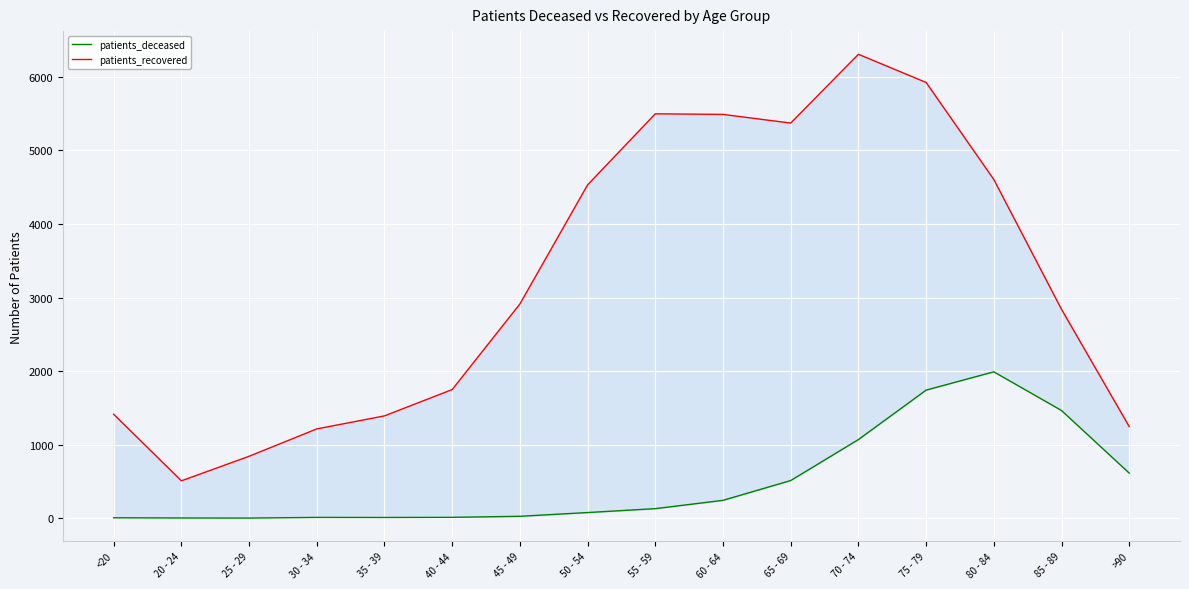

What is the total value across all series at 45 - 49?

2938